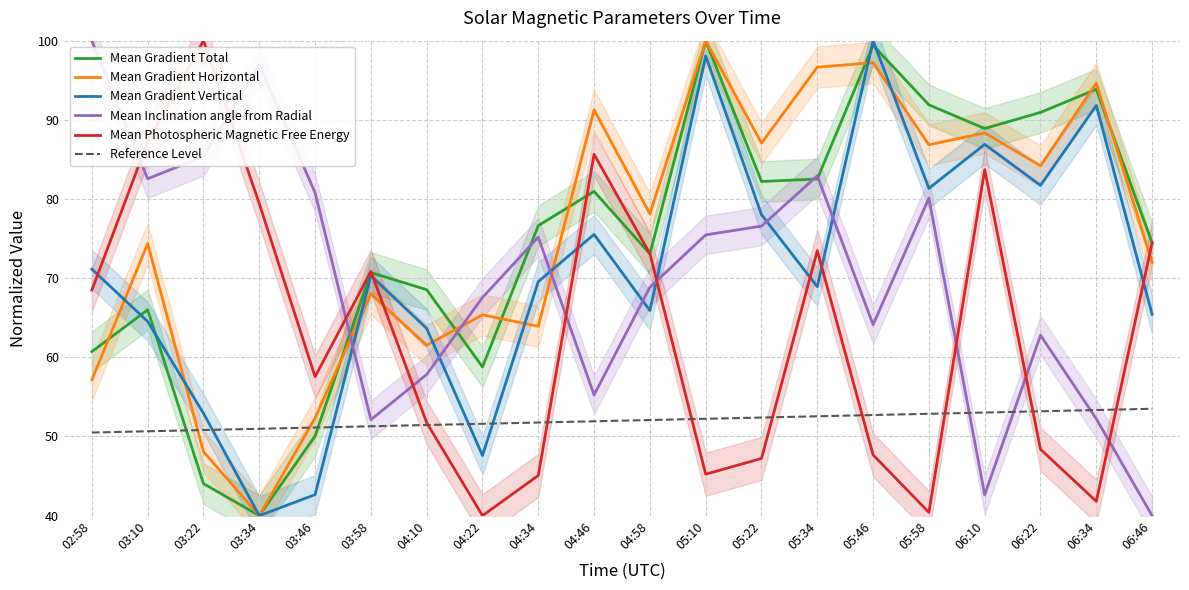

Where is Reference Level nearest to the value 52?

04:46